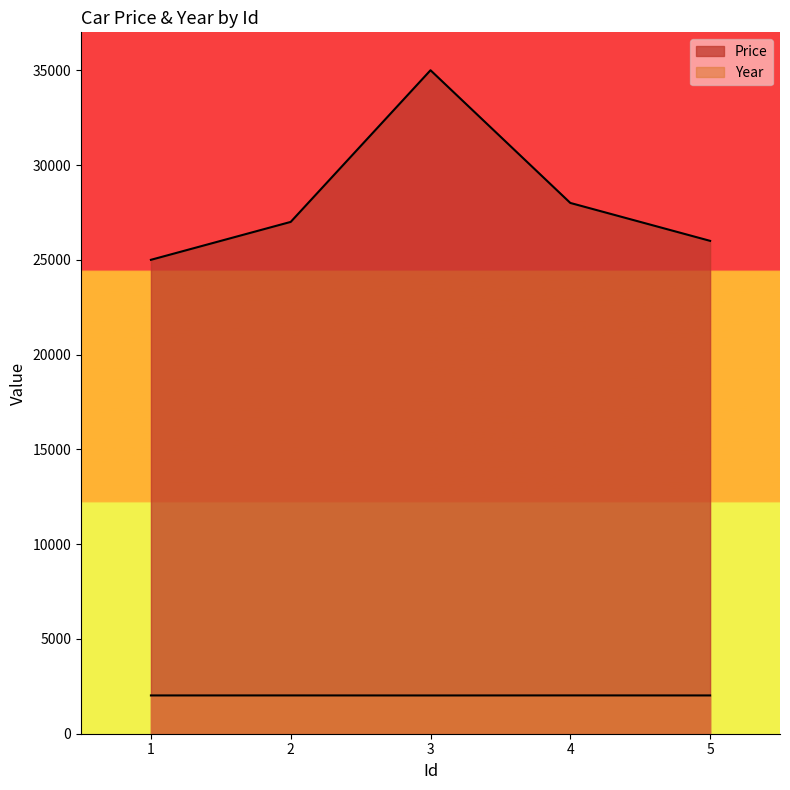

At which category is the sum across all series the highest?

3